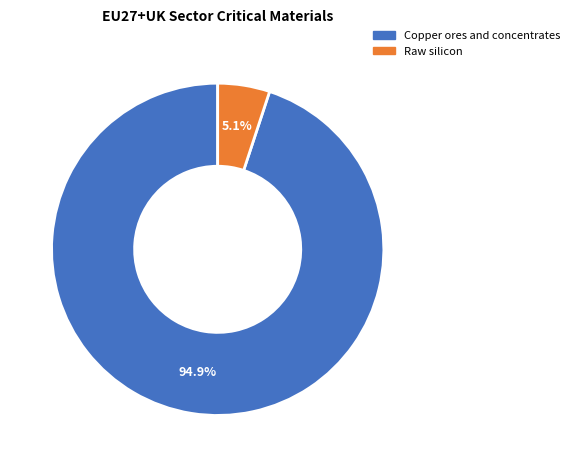

To the nearest percent, what is the average slice percentage?

50%